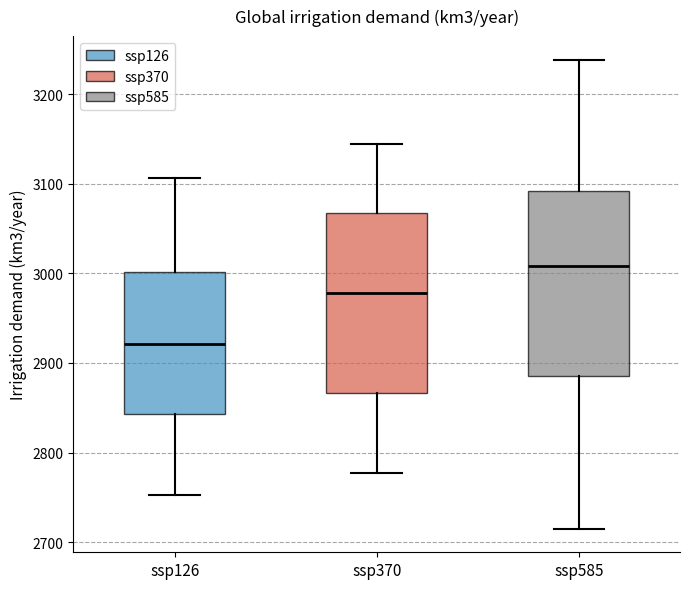

Where does the upper whisker of the box for ssp370 end on the y-axis? The values are not printed on the chart, so give them approximately, as read against the axis.

3140